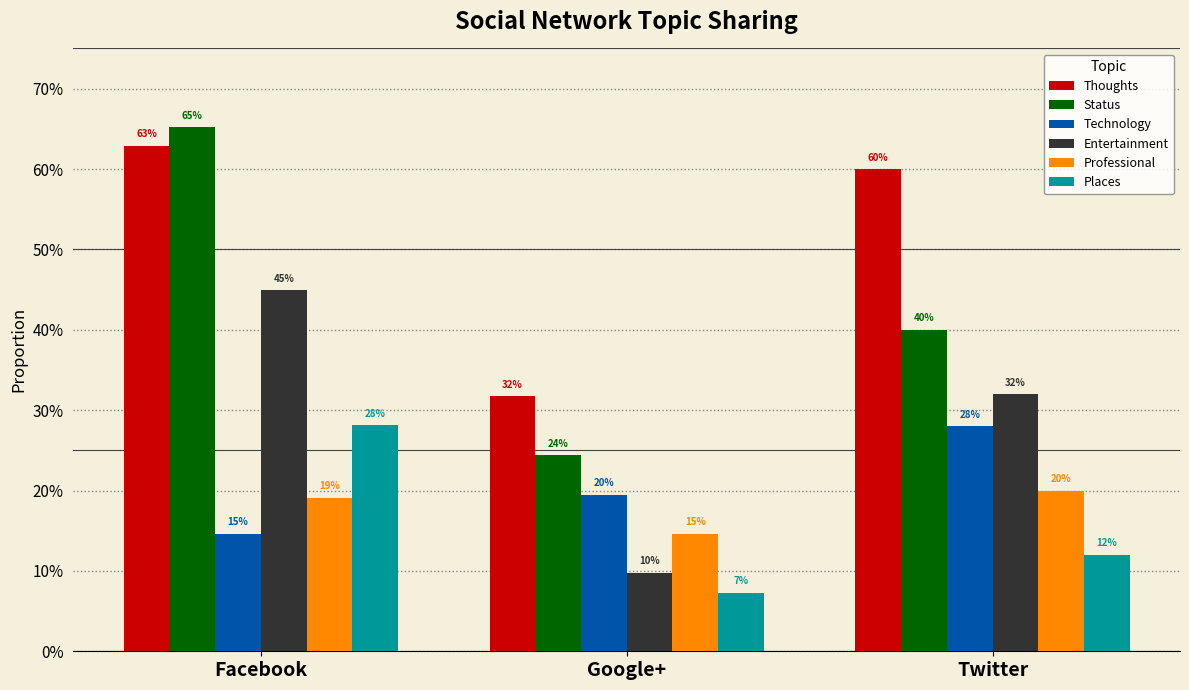

What are all the series names shown in the legend?

Thoughts, Status, Technology, Entertainment, Professional, Places